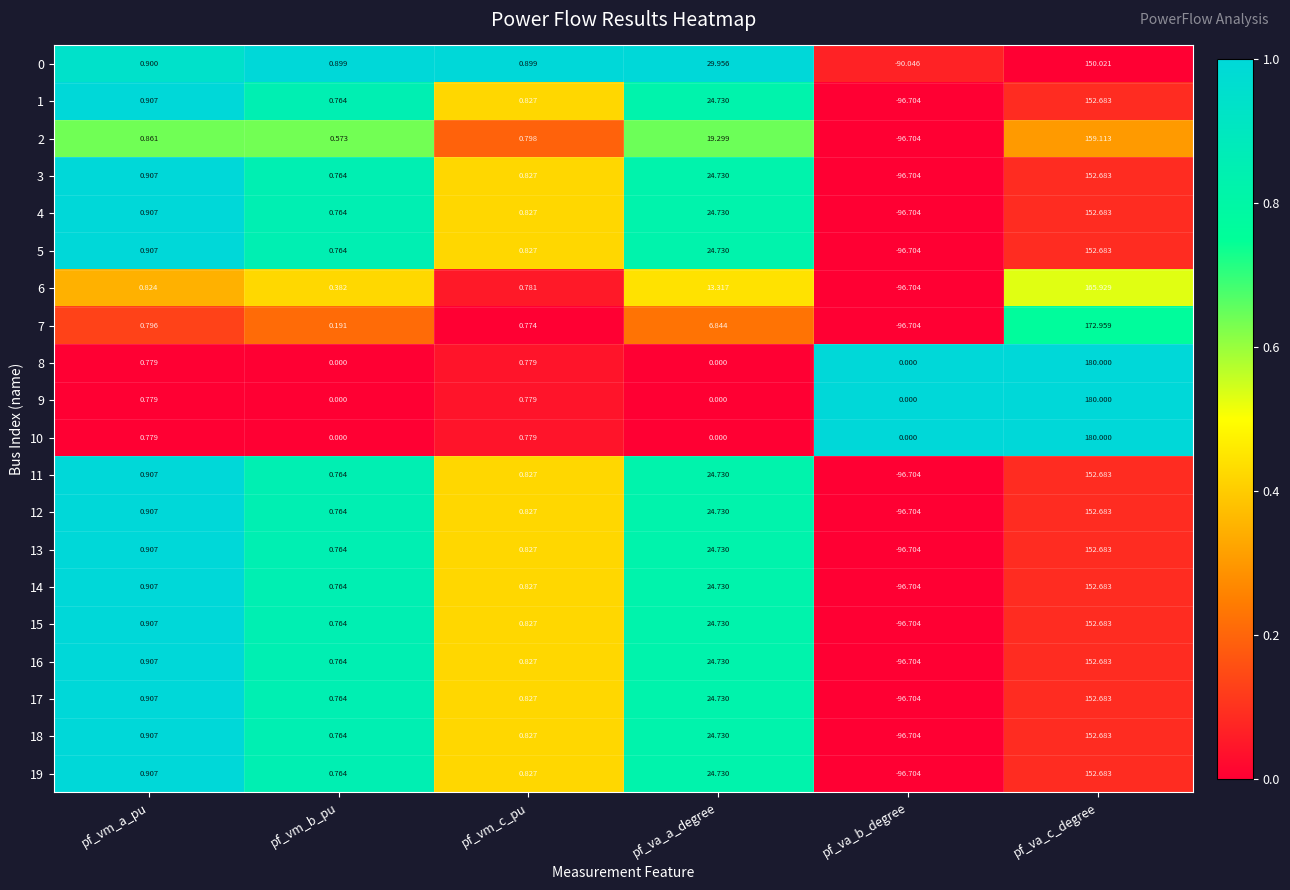

Is the value of 2 at pf_va_c_degree greater than the value of 11 at pf_va_a_degree?

Yes